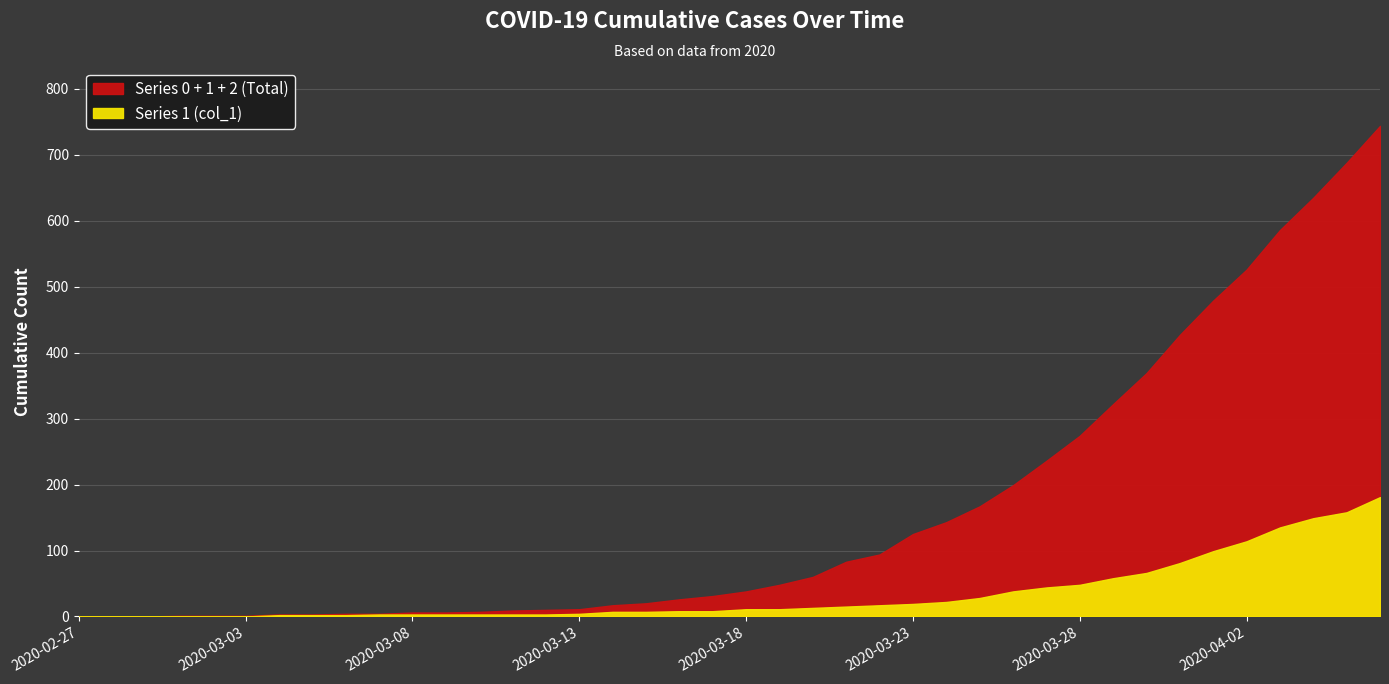

What is the difference between the Series 1 (col_1) values at 2020-03-24 and 2020-03-10?

19